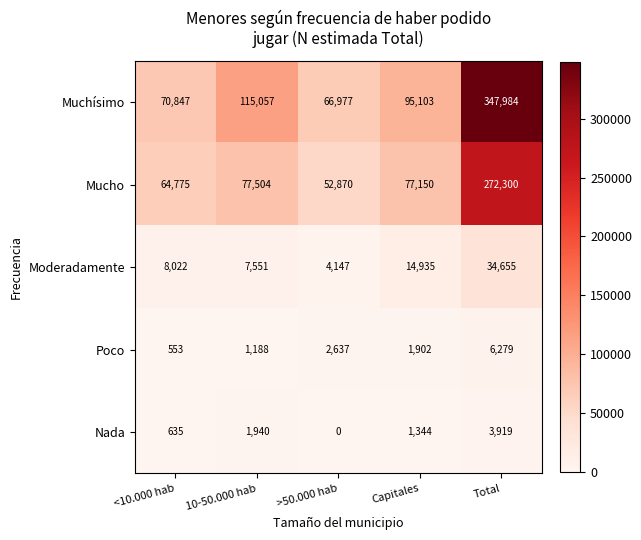

Which series has the largest range (max minus min)?

Muchísimo